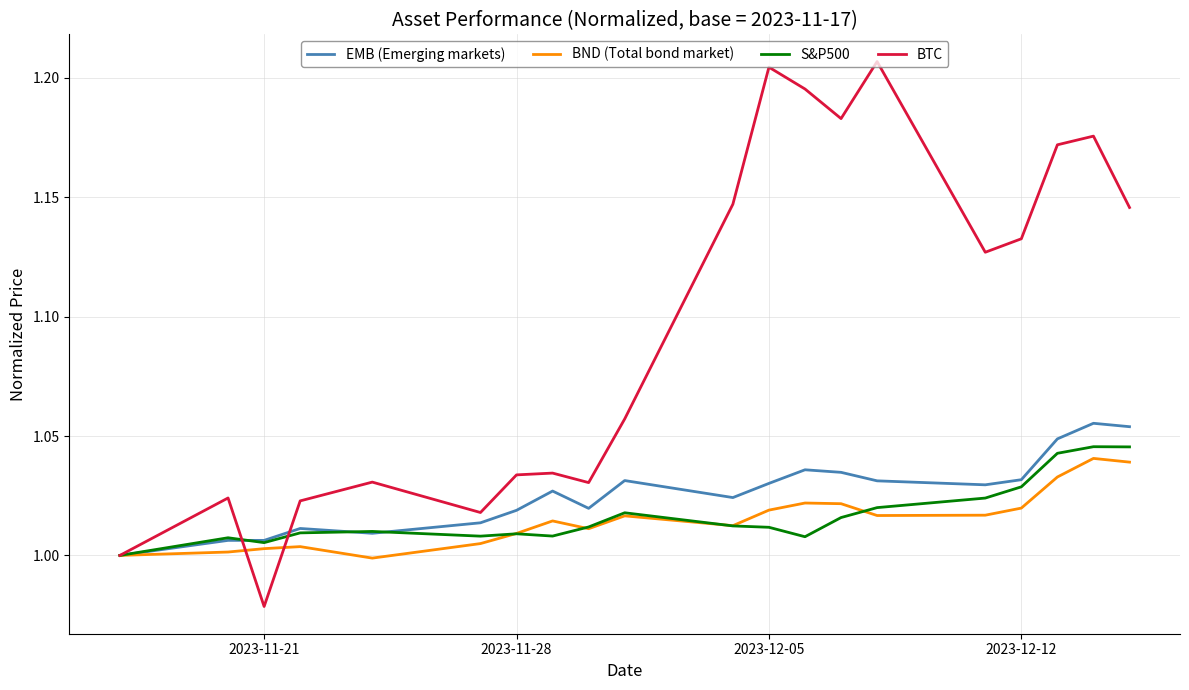

True or false: BTC and EMB (Emerging markets) intersect in this chart.

True